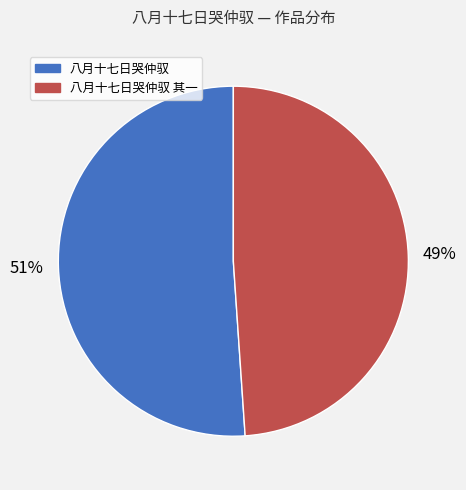

To the nearest percent, what is the difference between the largest and smallest slice percentages?

2%